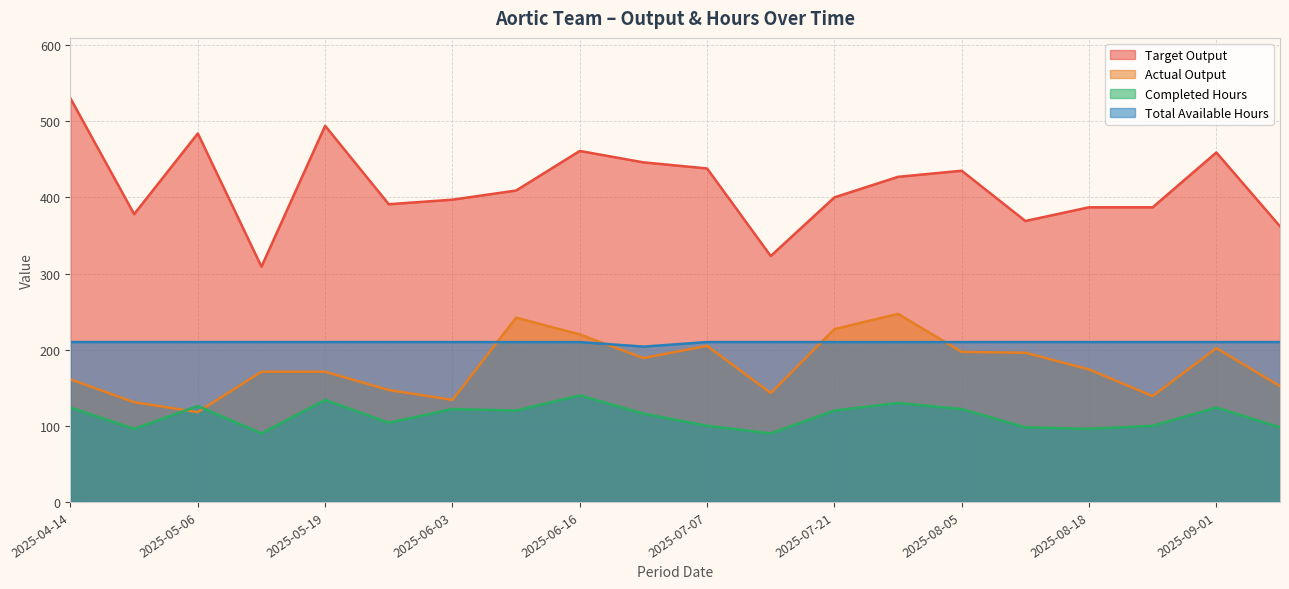

True or false: Target Output and Actual Output intersect in this chart.

False